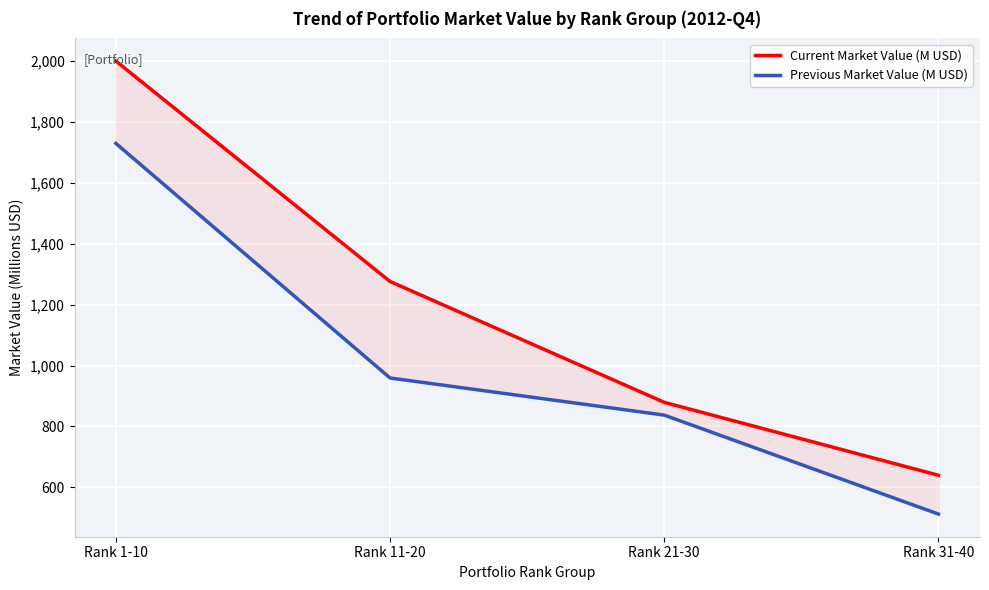

Reading right to left, extract all data points from this chart.

Current Market Value (M USD): Rank 31-40=639.5	Rank 21-30=879.1	Rank 11-20=1276.2	Rank 1-10=2000.1
Previous Market Value (M USD): Rank 31-40=512.1	Rank 21-30=837.2	Rank 11-20=959.1	Rank 1-10=1729.7